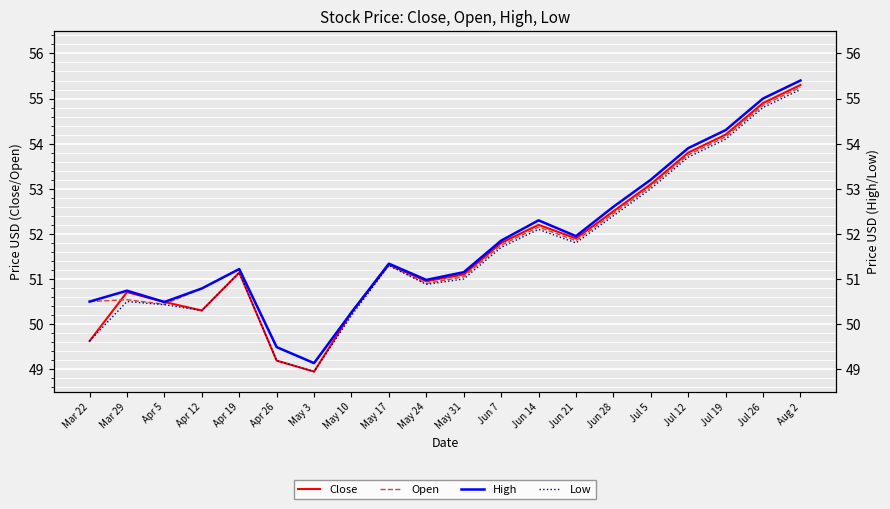

True or false: Open and Low intersect in this chart.

False